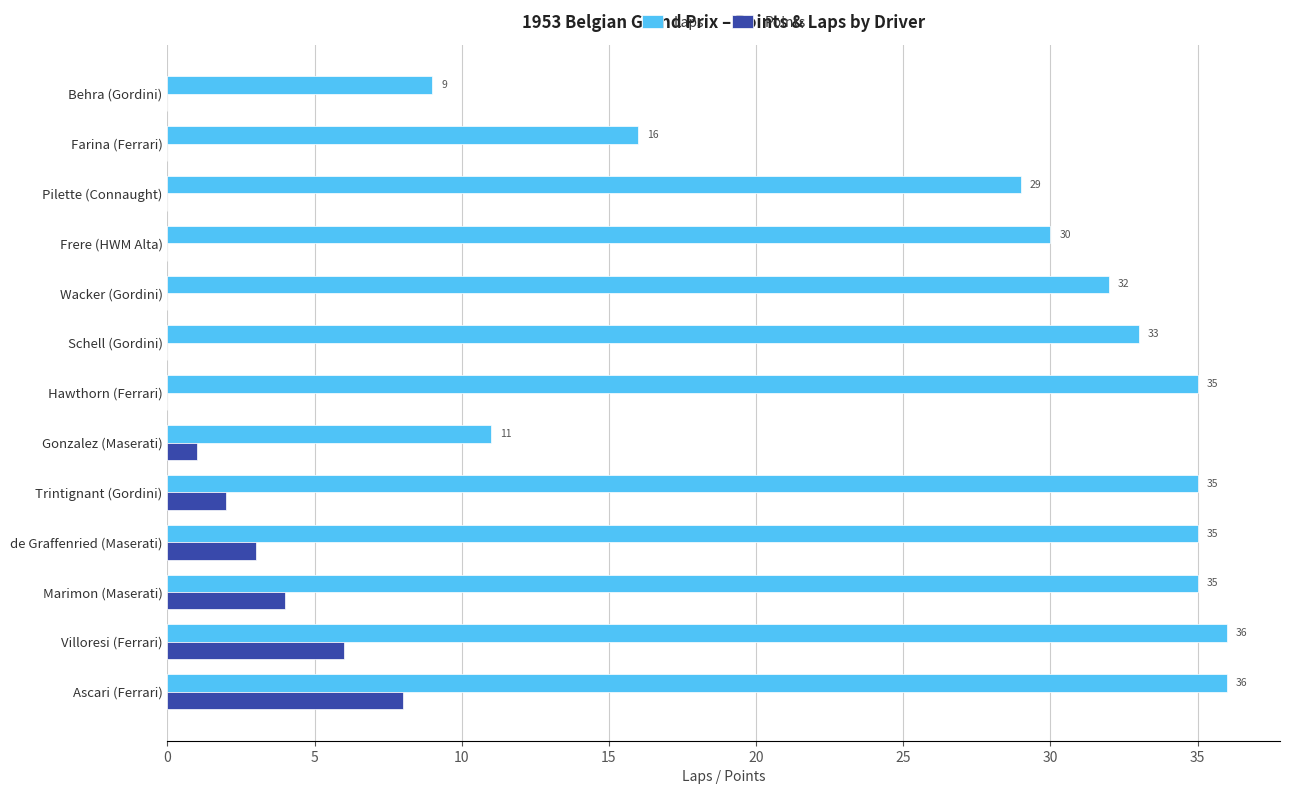

The Laps series shows 33 at Schell (Gordini). True or false?

True